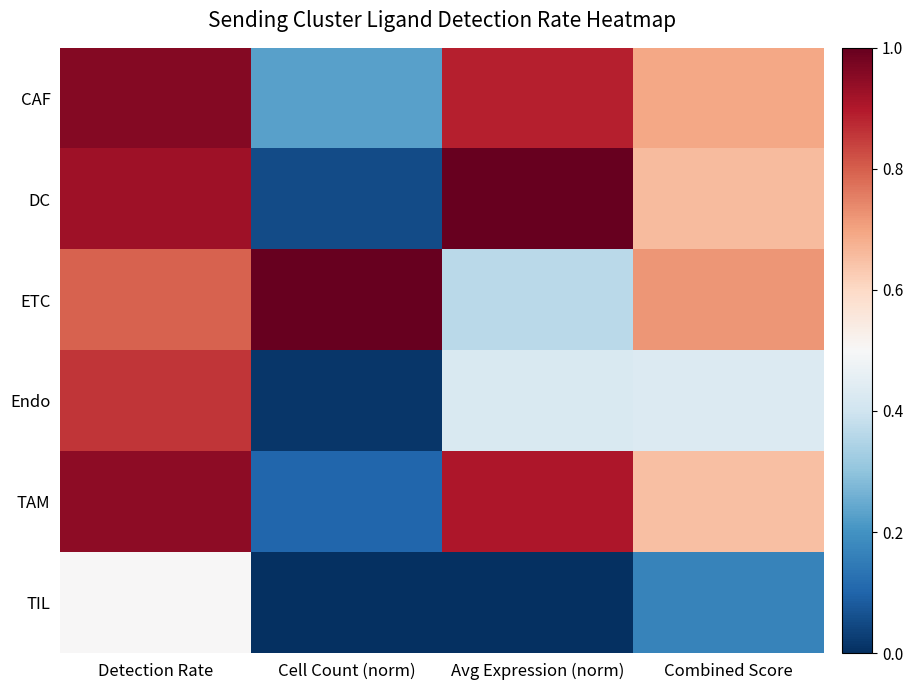

Which series has the largest range (max minus min)?

DC